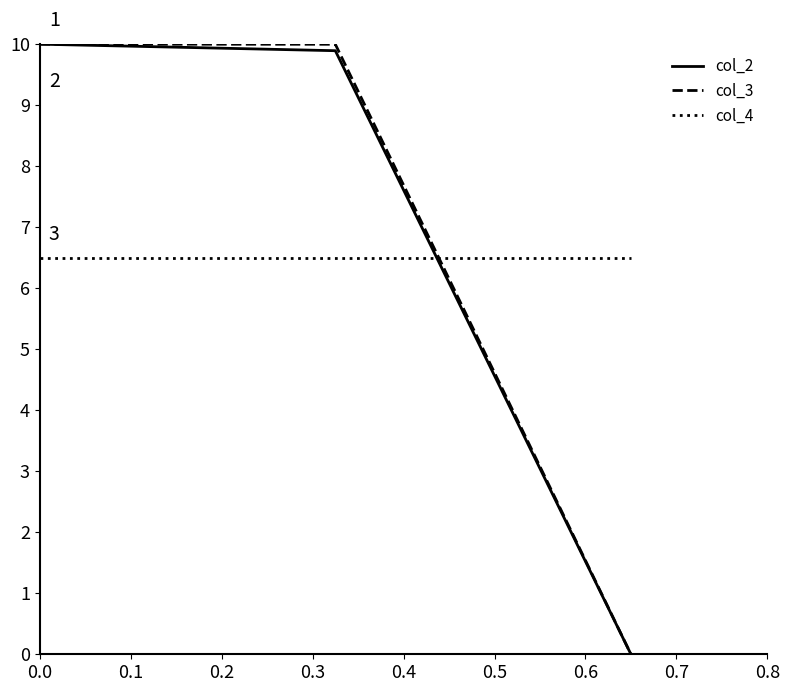

How many lines are shown in the chart?

3